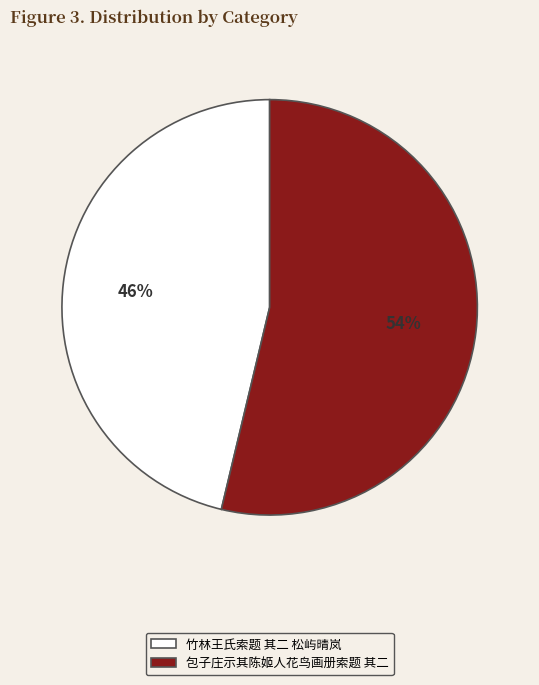

To the nearest percent, what portion does 包子庄示其陈姬人花鸟画册索题 其二 represent?

54%